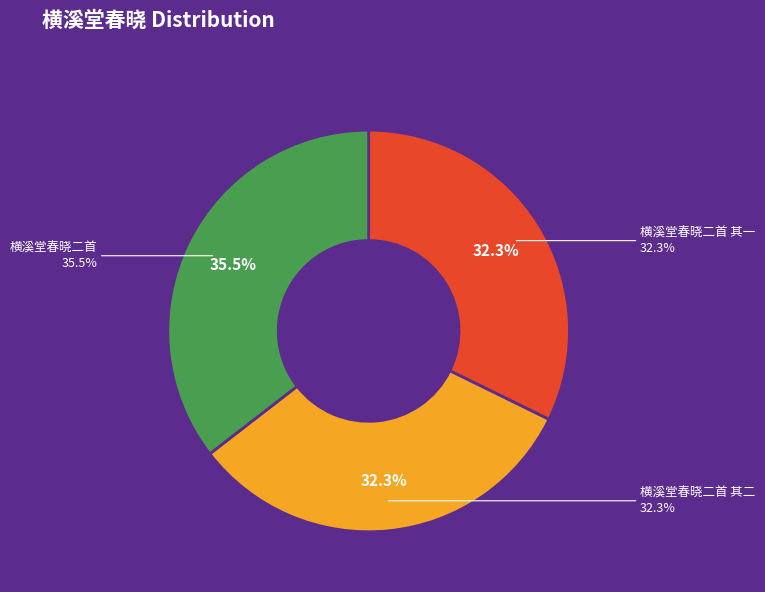

Rank the categories by value from lowest to highest.

横溪堂春晓二首 其二, 横溪堂春晓二首 其一, 横溪堂春晓二首